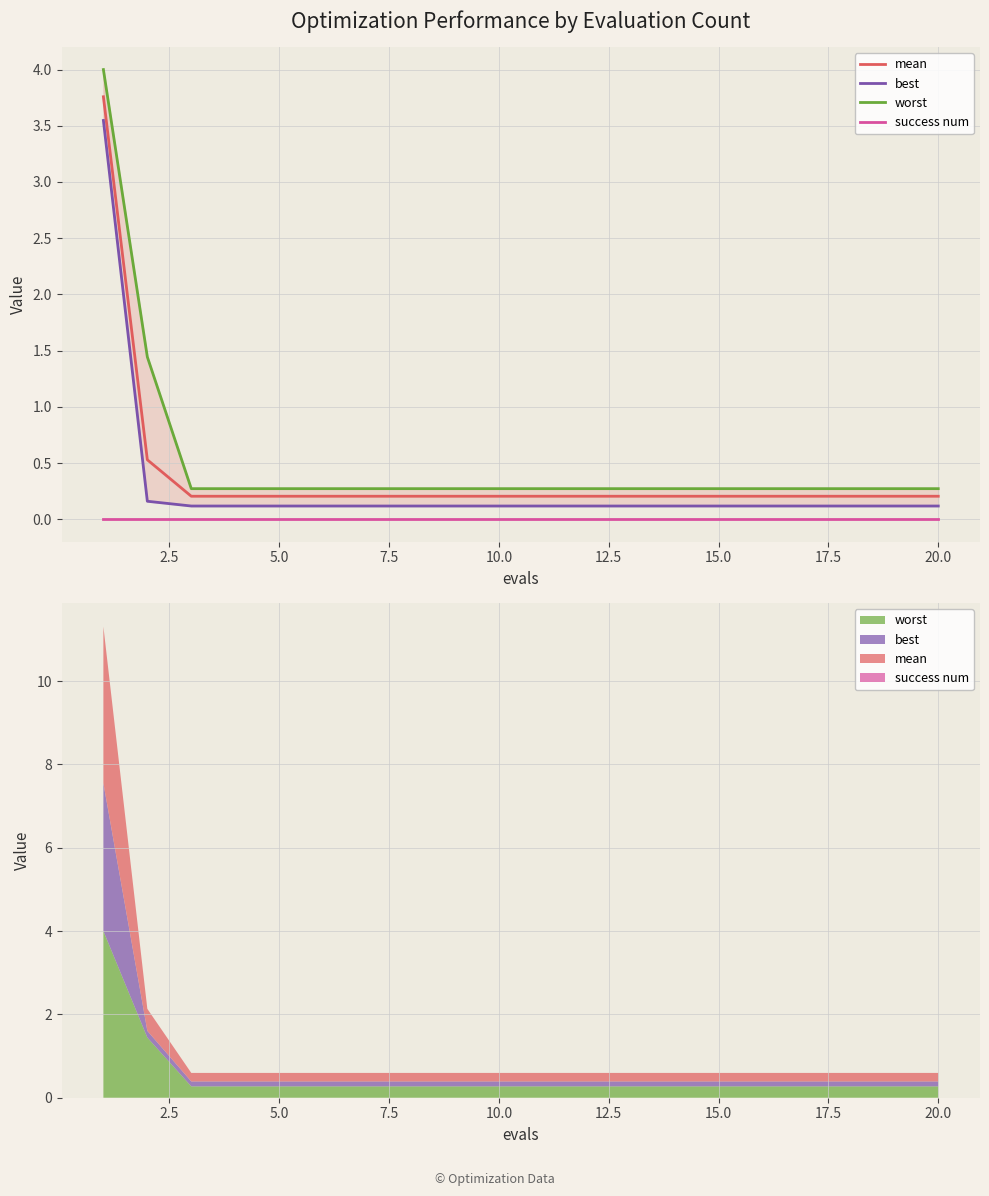

At how many categories does at least one series exceed 0?

20